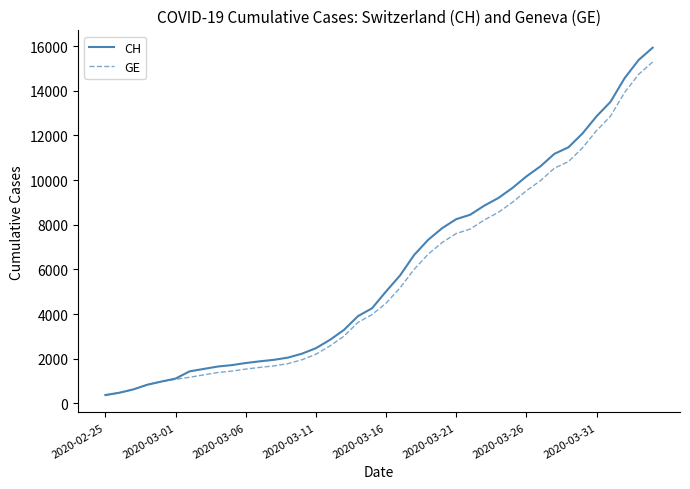

What is the lowest value of the CH series?

375